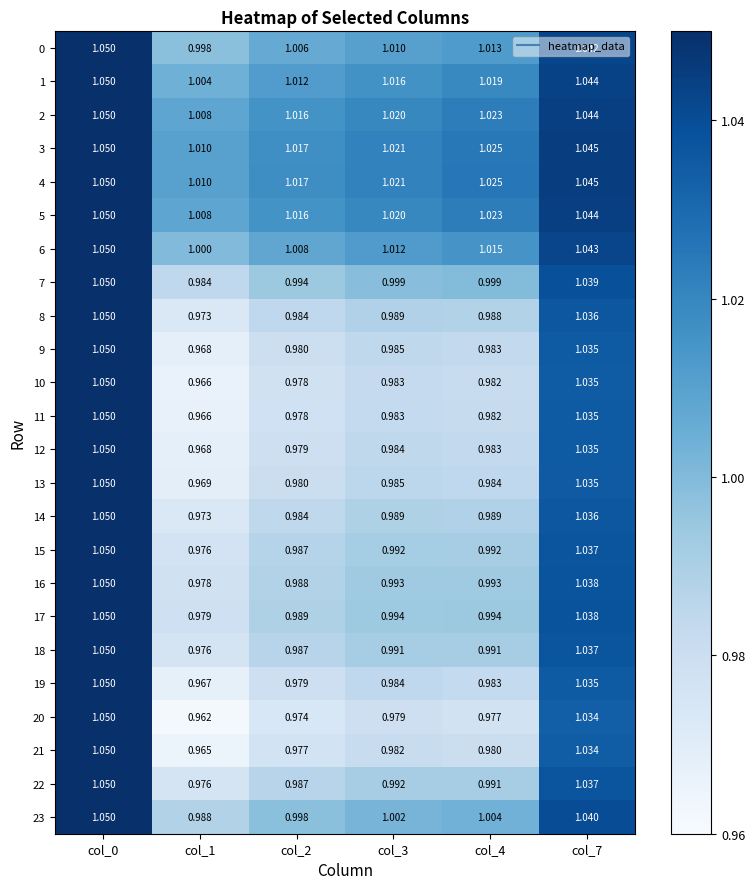

What is the minimum value shown in the chart?

1.0